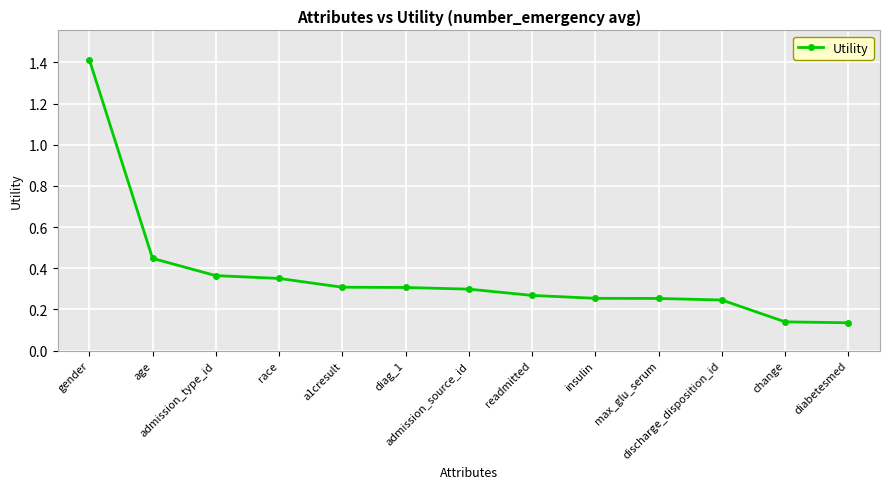

What is the greatest value displayed?

1.4